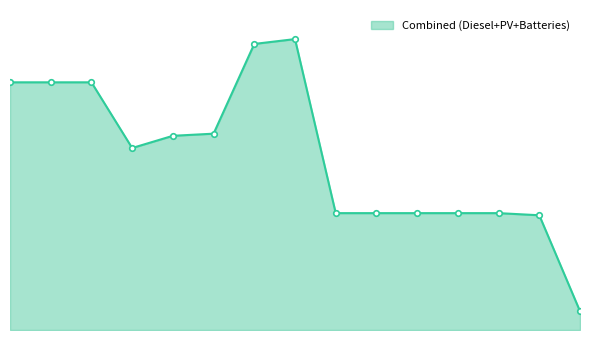

Does the chart have visible grid lines?

No